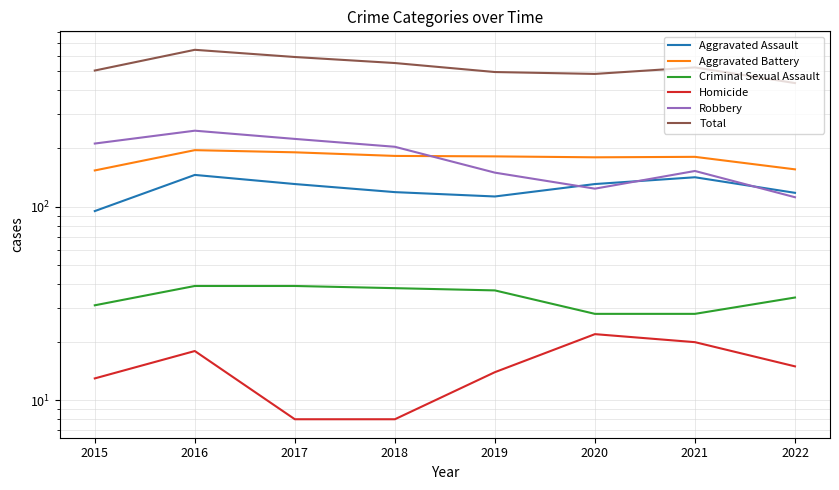

Which series changed the most between 2015 and 2019?

Robbery